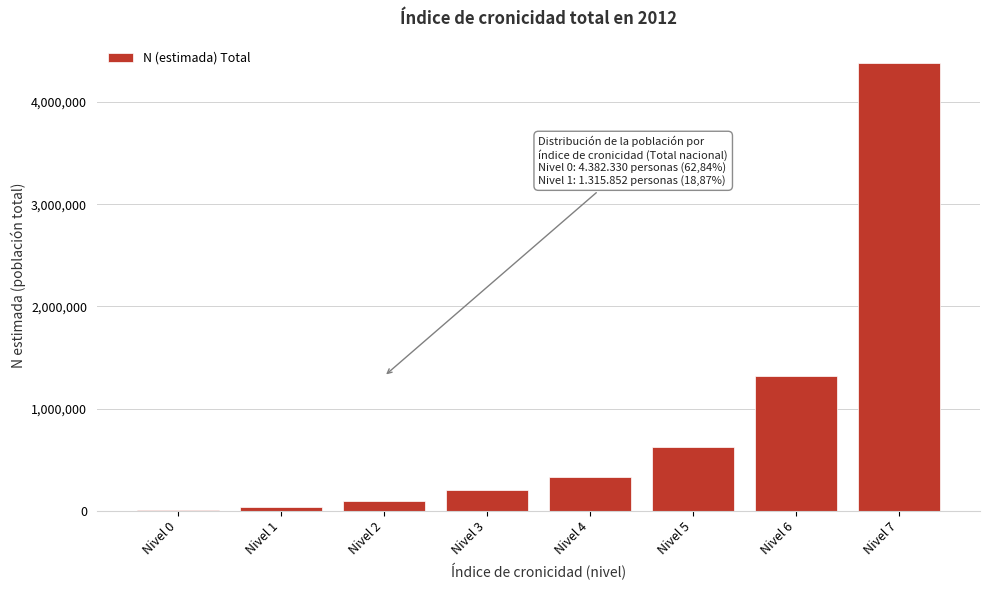

Reading left to right, what are all the values shown in this chart?

Nivel 0=4109	Nivel 1=31243	Nivel 2=93049	Nivel 3=203236	Nivel 4=325402	Nivel 5=618790	Nivel 6=1315852	Nivel 7=4382330